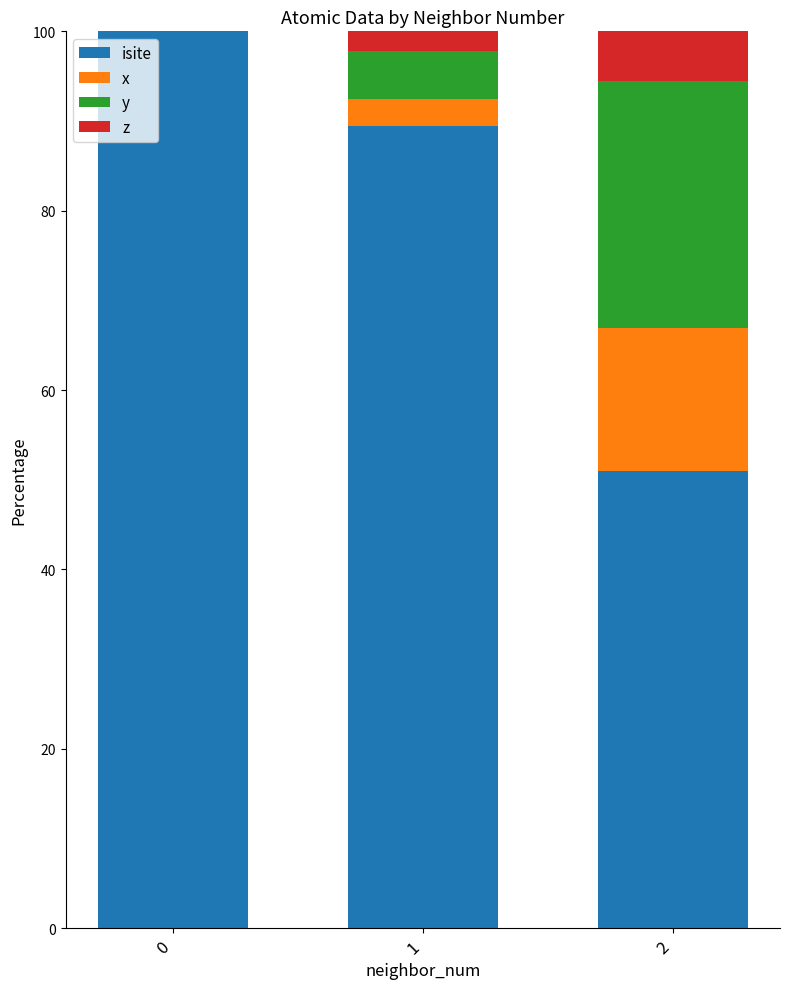

What is the total value across all series at 1?

100.0